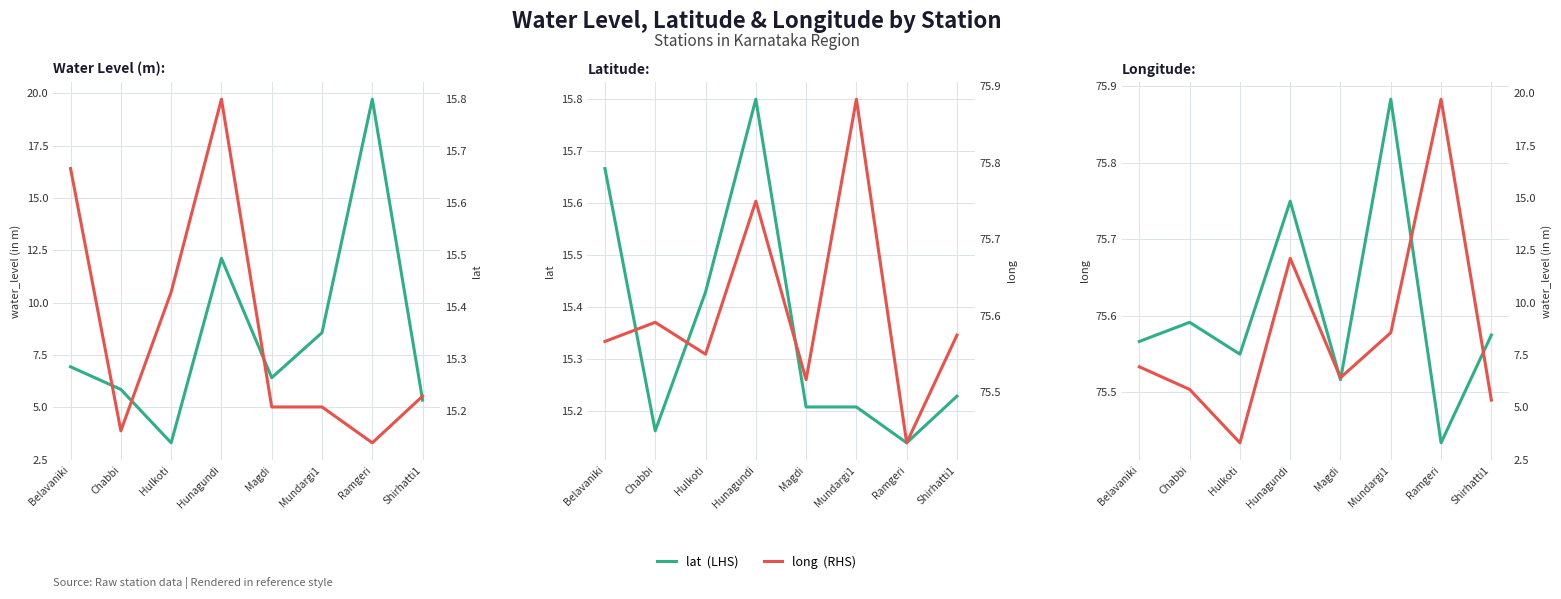

What is the approximate value of long  (RHS) at Hunagundi?

75.8